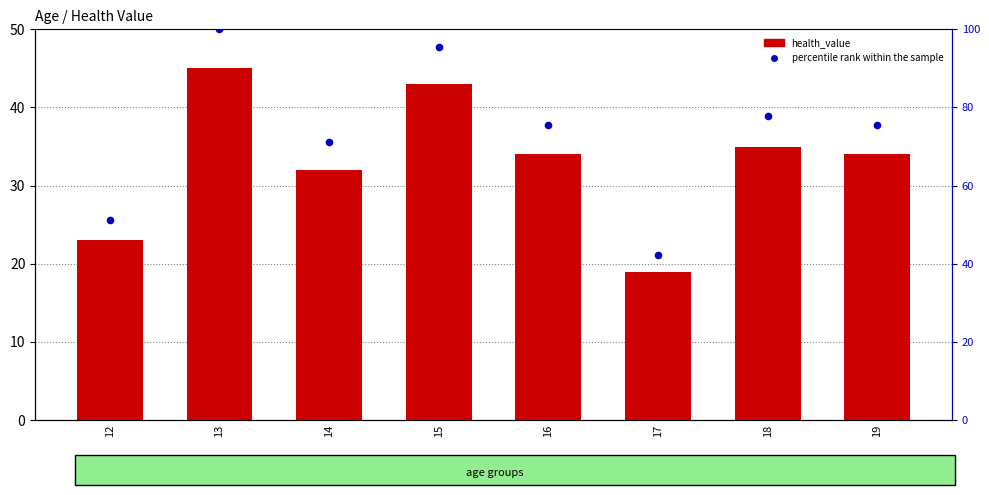

Which series contains the lowest Y value?

health_value